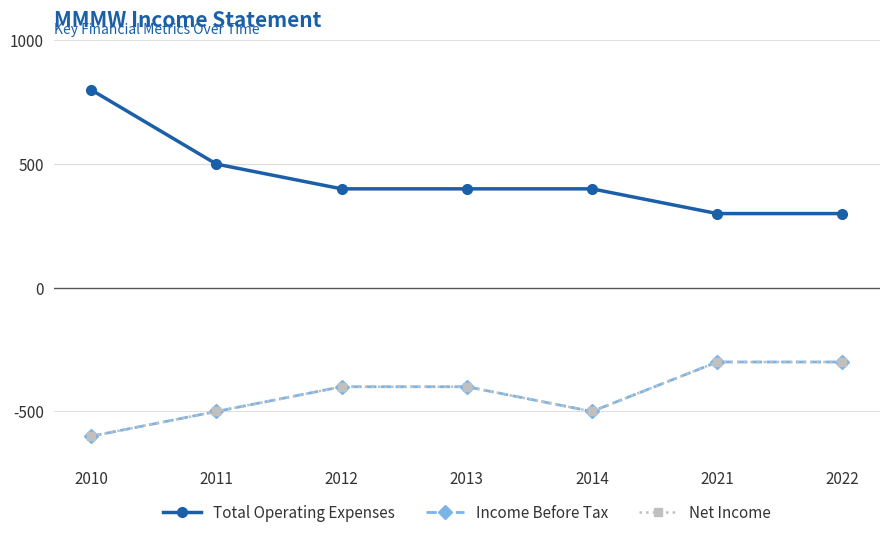

At how many categories does at least one series exceed 151?

7